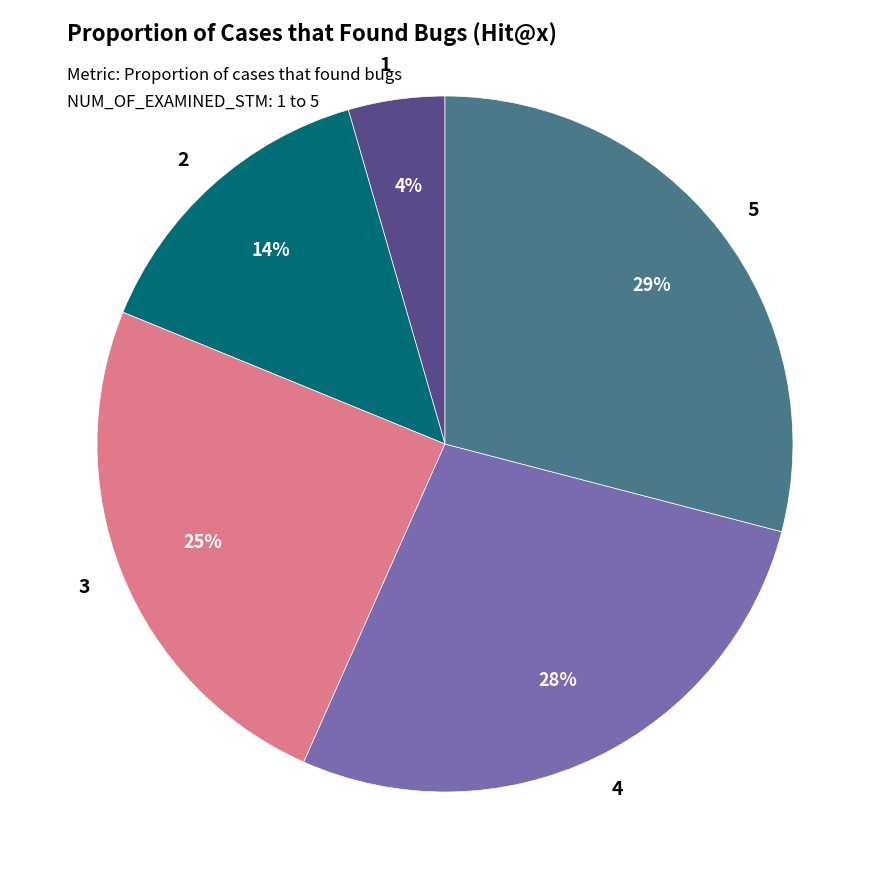

Does 1 represent more than half of the total?

No